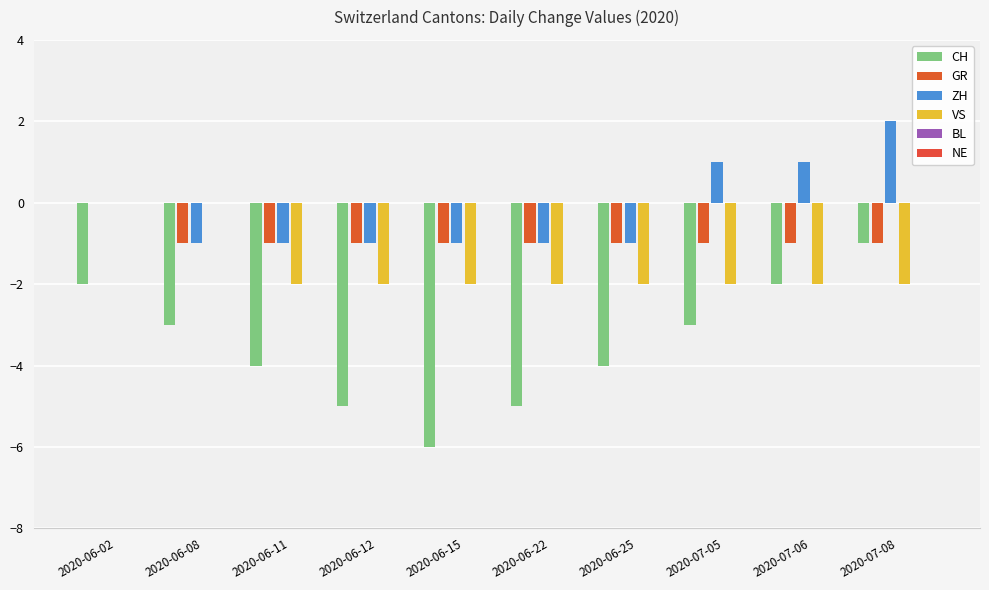

True or false: VS has a value of -2 at 2020-07-06.

True